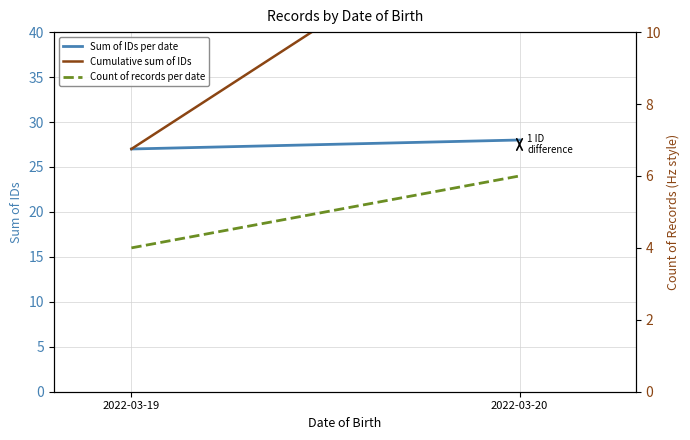

Is this an area chart (filled region under the line)?

No